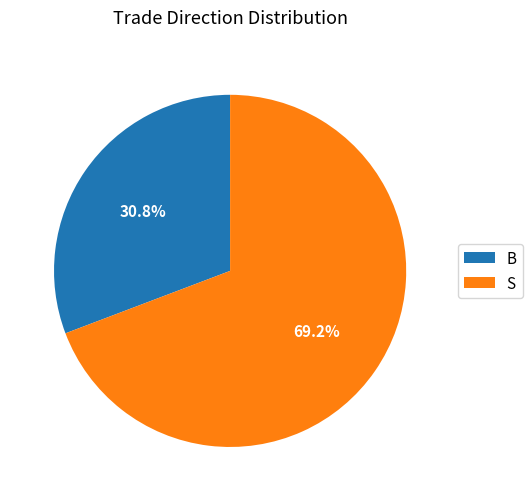

Count the number of slices in the pie.

2